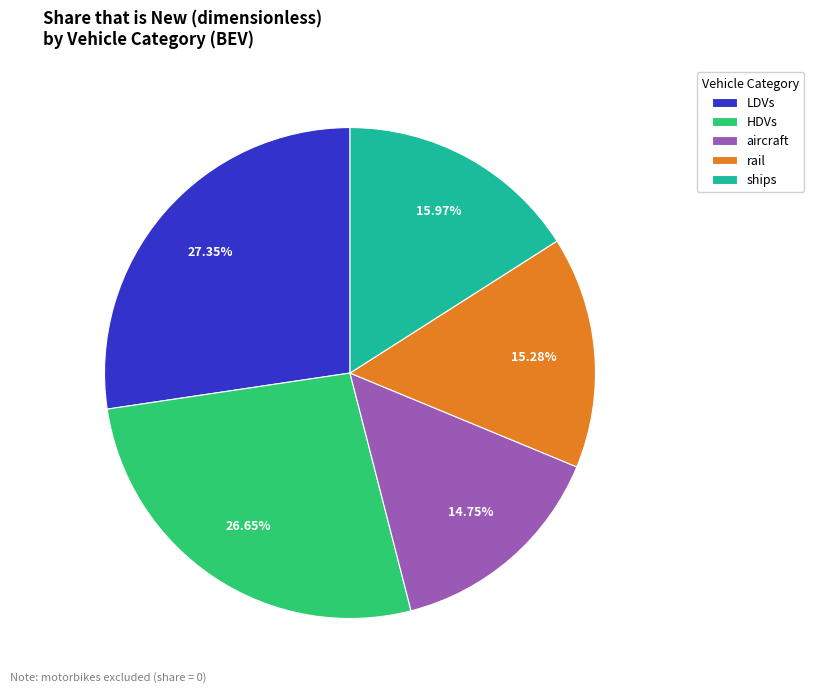

True or false: rail accounts for 29% of the total.

False